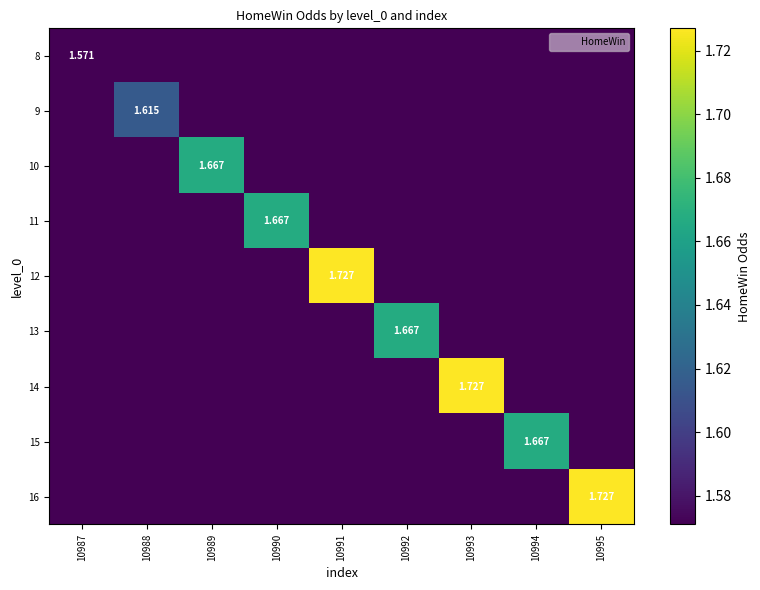

How many categories are shown in the chart?

9